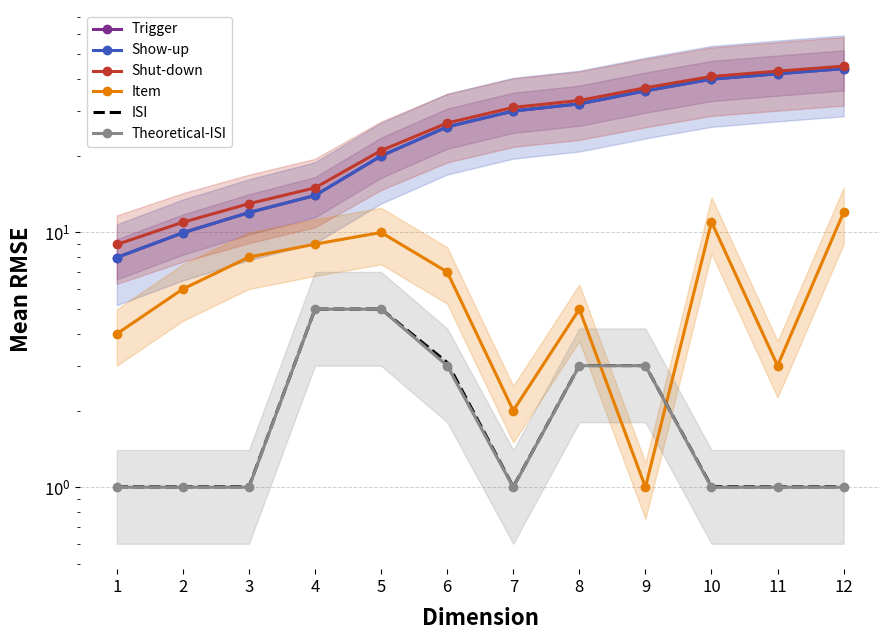

Which label corresponds to the smallest value in the chart?

9